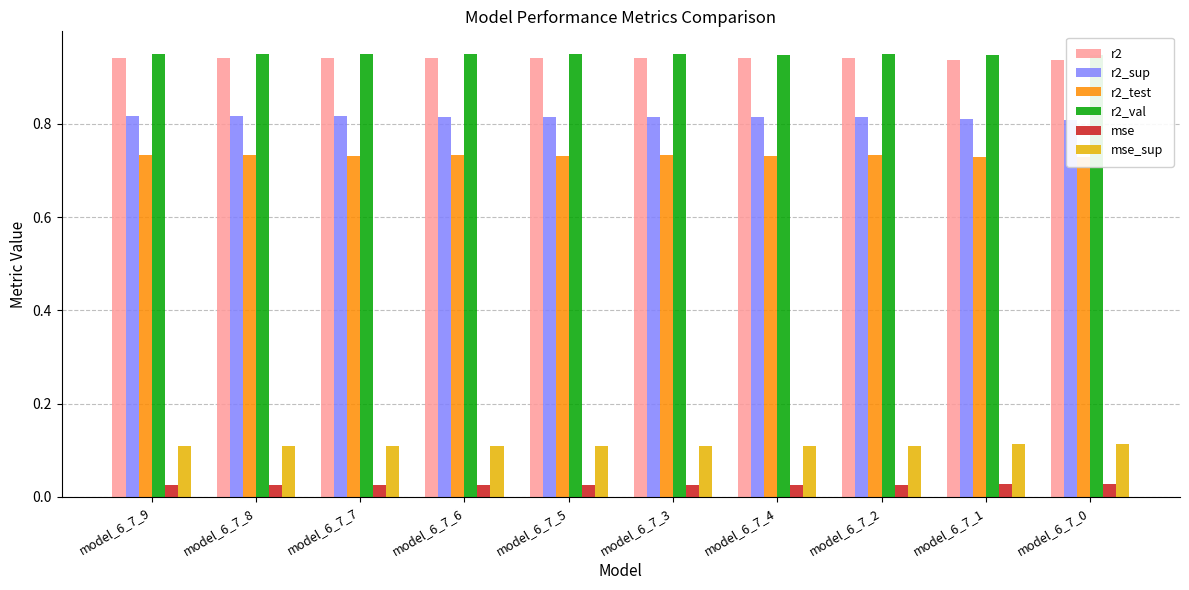

True or false: r2_val has a value of 0.9 at model_6_7_3.

True